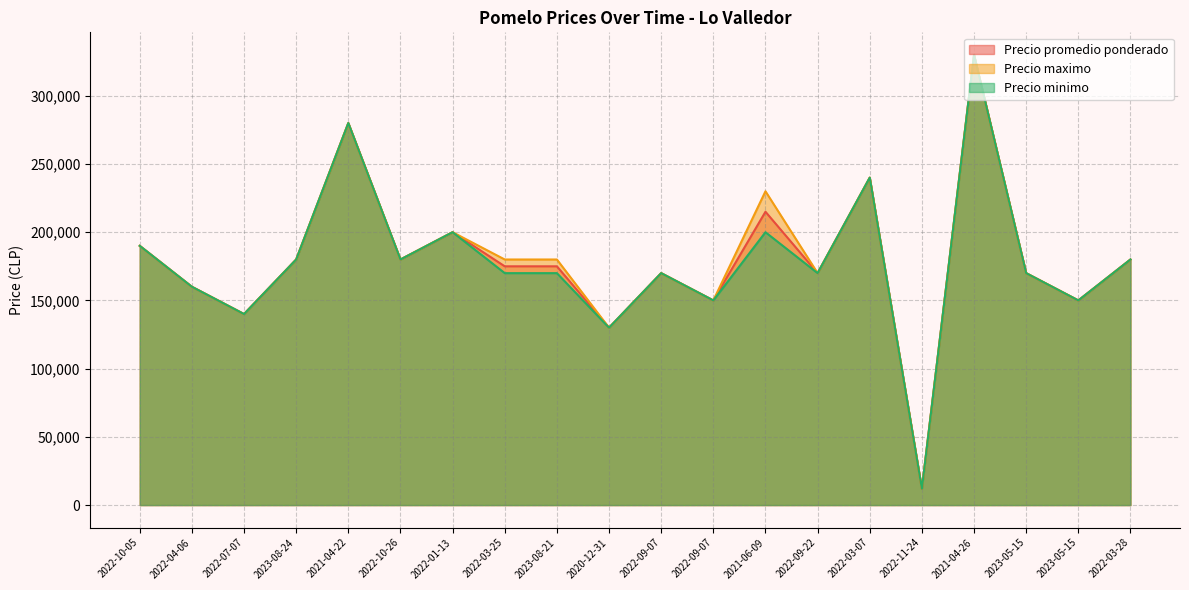

Is it true that Precio minimo equals 71649 at 2023-05-15?

False